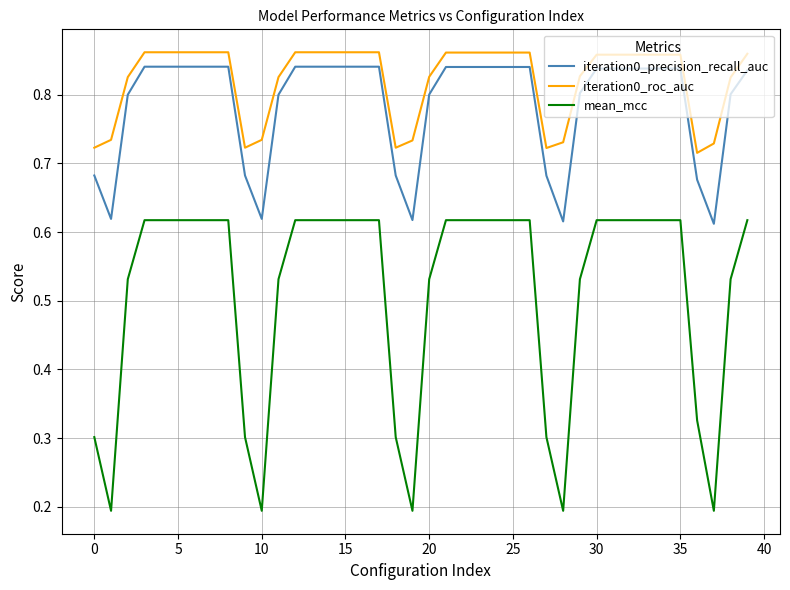

True or false: iteration0_roc_auc and iteration0_precision_recall_auc intersect in this chart.

False